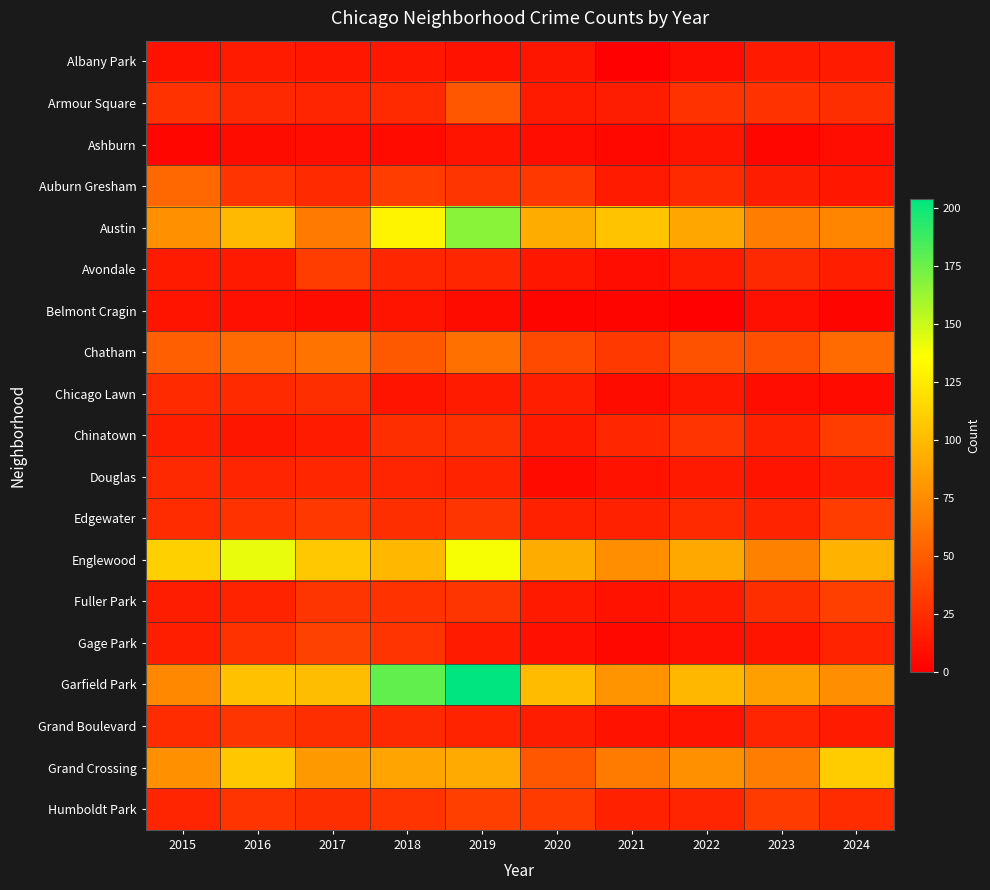

How many series are shown in this chart?

19